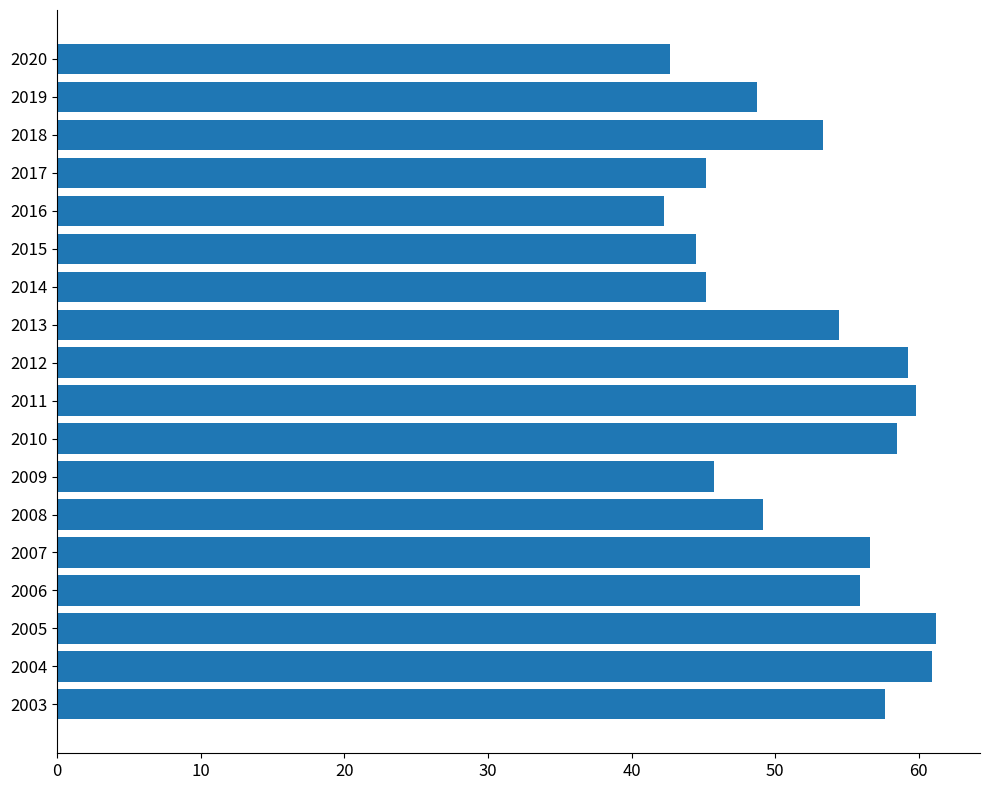

What is the change in value from 2015 to 2016?

-2.2